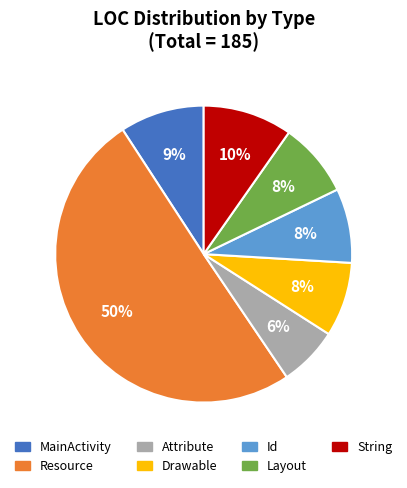

To the nearest percent, what portion does MainActivity represent?

9%